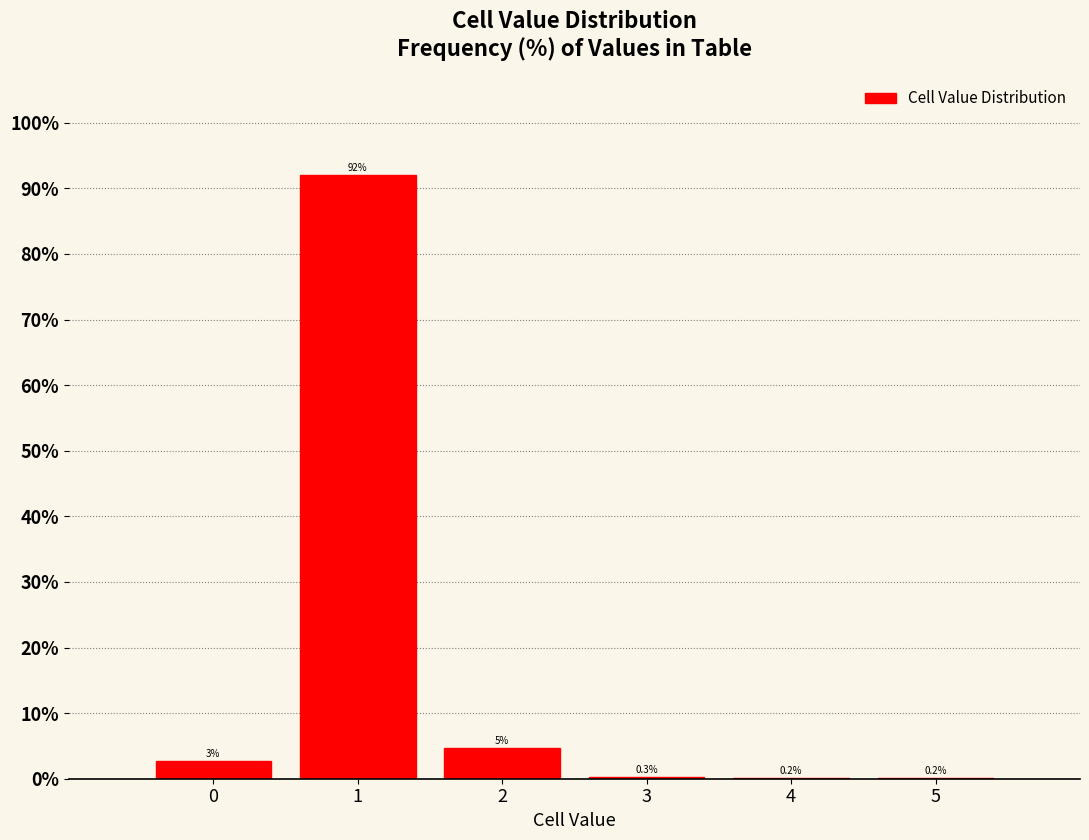

The chart shows a value of 0.2 at 5. True or false?

True